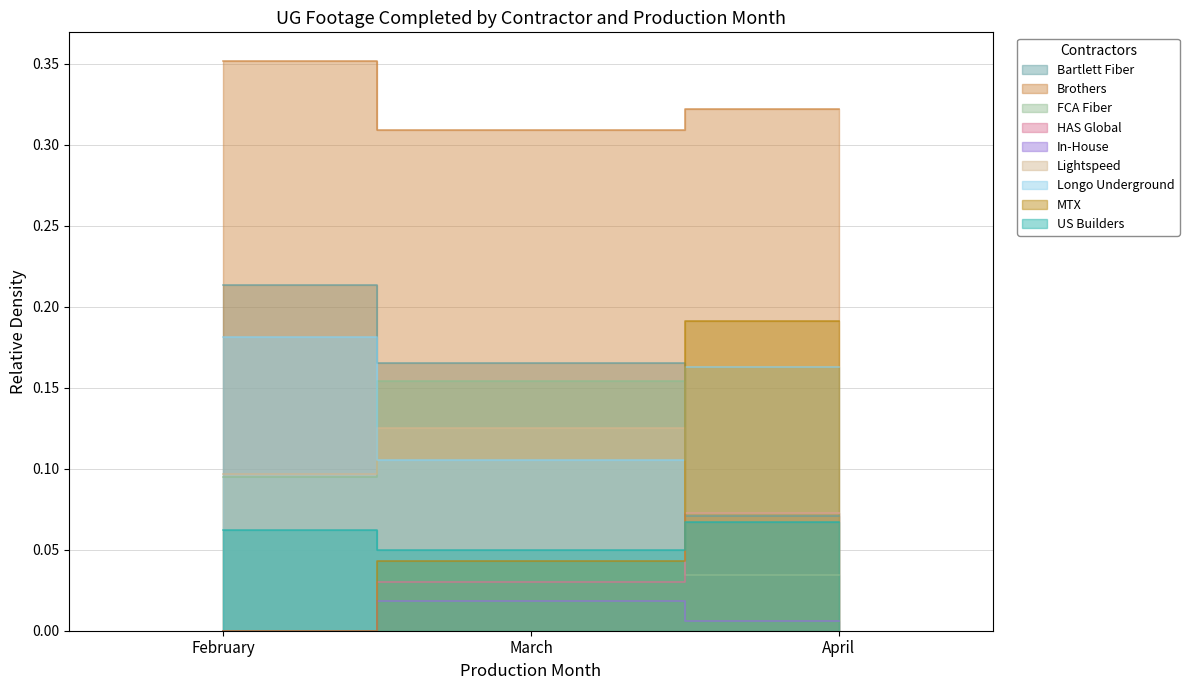

True or false: Brothers has a value of 0.5 at March.

False